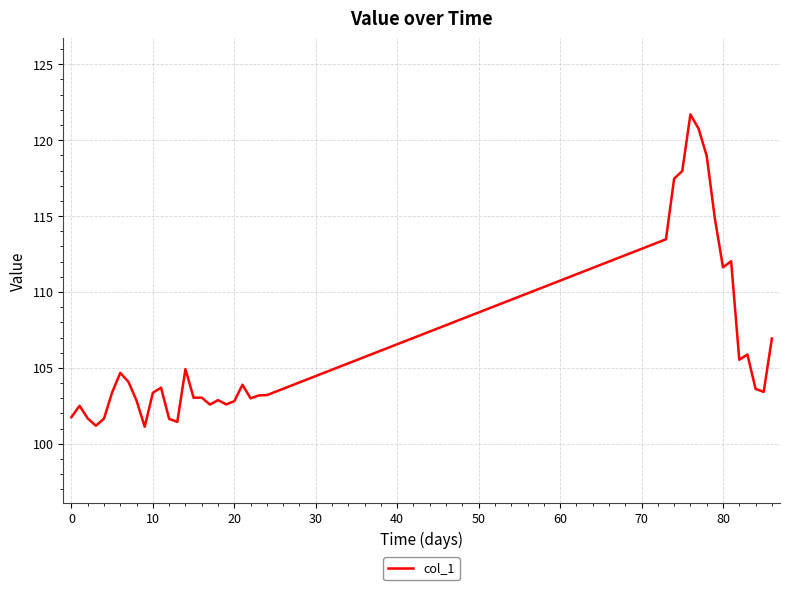

What is the minimum value shown in the chart?

101.1